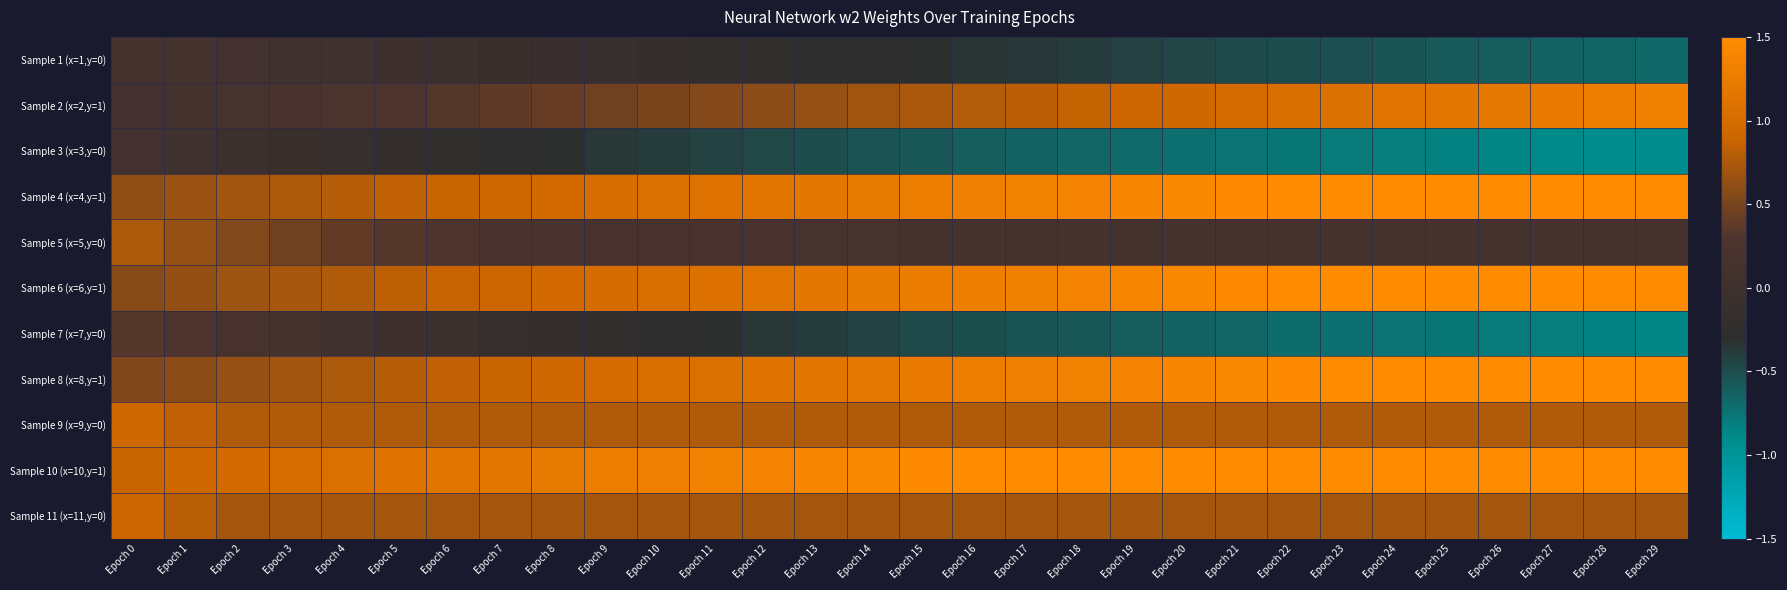

Reading left to right, extract all data points from this chart.

Sample 1 (x=1,y=0): Epoch 0=0.1	Epoch 1=0.1	Epoch 2=0.1	Epoch 3=0.0	Epoch 4=0.0	Epoch 5=-0.0	Epoch 6=-0.1	Epoch 7=-0.1	Epoch 8=-0.1	Epoch 9=-0.1	Epoch 10=-0.2	Epoch 11=-0.2	Epoch 12=-0.2	Epoch 13=-0.3	Epoch 14=-0.3	Epoch 15=-0.3	Epoch 16=-0.3	Epoch 17=-0.4	Epoch 18=-0.4	Epoch 19=-0.4	Epoch 20=-0.4	Epoch 21=-0.5	Epoch 22=-0.5	Epoch 23=-0.5	Epoch 24=-0.6	Epoch 25=-0.6	Epoch 26=-0.6	Epoch 27=-0.6	Epoch 28=-0.6	Epoch 29=-0.7
Sample 2 (x=2,y=1): Epoch 0=0.1	Epoch 1=0.1	Epoch 2=0.2	Epoch 3=0.2	Epoch 4=0.2	Epoch 5=0.3	Epoch 6=0.3	Epoch 7=0.4	Epoch 8=0.4	Epoch 9=0.5	Epoch 10=0.5	Epoch 11=0.6	Epoch 12=0.6	Epoch 13=0.6	Epoch 14=0.7	Epoch 15=0.7	Epoch 16=0.8	Epoch 17=0.8	Epoch 18=0.9	Epoch 19=0.9	Epoch 20=0.9	Epoch 21=1.0	Epoch 22=1.0	Epoch 23=1.1	Epoch 24=1.1	Epoch 25=1.2	Epoch 26=1.2	Epoch 27=1.2	Epoch 28=1.3	Epoch 29=1.3
Sample 3 (x=3,y=0): Epoch 0=0.1	Epoch 1=0.0	Epoch 2=-0.0	Epoch 3=-0.1	Epoch 4=-0.1	Epoch 5=-0.2	Epoch 6=-0.2	Epoch 7=-0.3	Epoch 8=-0.3	Epoch 9=-0.4	Epoch 10=-0.4	Epoch 11=-0.4	Epoch 12=-0.5	Epoch 13=-0.5	Epoch 14=-0.5	Epoch 15=-0.6	Epoch 16=-0.6	Epoch 17=-0.6	Epoch 18=-0.7	Epoch 19=-0.7	Epoch 20=-0.7	Epoch 21=-0.7	Epoch 22=-0.8	Epoch 23=-0.8	Epoch 24=-0.8	Epoch 25=-0.8	Epoch 26=-0.9	Epoch 27=-0.9	Epoch 28=-0.9	Epoch 29=-0.9
Sample 4 (x=4,y=1): Epoch 0=0.6	Epoch 1=0.7	Epoch 2=0.7	Epoch 3=0.7	Epoch 4=0.8	Epoch 5=0.8	Epoch 6=0.9	Epoch 7=0.9	Epoch 8=1.0	Epoch 9=1.0	Epoch 10=1.1	Epoch 11=1.1	Epoch 12=1.1	Epoch 13=1.2	Epoch 14=1.2	Epoch 15=1.3	Epoch 16=1.3	Epoch 17=1.3	Epoch 18=1.4	Epoch 19=1.4	Epoch 20=1.4	Epoch 21=1.5	Epoch 22=1.5	Epoch 23=1.5	Epoch 24=1.6	Epoch 25=1.6	Epoch 26=1.6	Epoch 27=1.7	Epoch 28=1.7	Epoch 29=1.7
Sample 5 (x=5,y=0): Epoch 0=0.7	Epoch 1=0.6	Epoch 2=0.5	Epoch 3=0.5	Epoch 4=0.4	Epoch 5=0.3	Epoch 6=0.3	Epoch 7=0.2	Epoch 8=0.2	Epoch 9=0.2	Epoch 10=0.2	Epoch 11=0.2	Epoch 12=0.2	Epoch 13=0.2	Epoch 14=0.2	Epoch 15=0.2	Epoch 16=0.1	Epoch 17=0.1	Epoch 18=0.1	Epoch 19=0.1	Epoch 20=0.1	Epoch 21=0.1	Epoch 22=0.1	Epoch 23=0.1	Epoch 24=0.1	Epoch 25=0.1	Epoch 26=0.1	Epoch 27=0.1	Epoch 28=0.1	Epoch 29=0.1
Sample 6 (x=6,y=1): Epoch 0=0.6	Epoch 1=0.6	Epoch 2=0.7	Epoch 3=0.7	Epoch 4=0.8	Epoch 5=0.8	Epoch 6=0.9	Epoch 7=0.9	Epoch 8=1.0	Epoch 9=1.0	Epoch 10=1.0	Epoch 11=1.1	Epoch 12=1.1	Epoch 13=1.2	Epoch 14=1.2	Epoch 15=1.2	Epoch 16=1.3	Epoch 17=1.3	Epoch 18=1.4	Epoch 19=1.4	Epoch 20=1.4	Epoch 21=1.5	Epoch 22=1.5	Epoch 23=1.5	Epoch 24=1.6	Epoch 25=1.6	Epoch 26=1.6	Epoch 27=1.6	Epoch 28=1.7	Epoch 29=1.7
Sample 7 (x=7,y=0): Epoch 0=0.3	Epoch 1=0.3	Epoch 2=0.2	Epoch 3=0.1	Epoch 4=0.1	Epoch 5=-0.0	Epoch 6=-0.1	Epoch 7=-0.1	Epoch 8=-0.2	Epoch 9=-0.2	Epoch 10=-0.3	Epoch 11=-0.3	Epoch 12=-0.4	Epoch 13=-0.4	Epoch 14=-0.4	Epoch 15=-0.5	Epoch 16=-0.5	Epoch 17=-0.5	Epoch 18=-0.6	Epoch 19=-0.6	Epoch 20=-0.6	Epoch 21=-0.7	Epoch 22=-0.7	Epoch 23=-0.7	Epoch 24=-0.7	Epoch 25=-0.8	Epoch 26=-0.8	Epoch 27=-0.8	Epoch 28=-0.8	Epoch 29=-0.9
Sample 8 (x=8,y=1): Epoch 0=0.5	Epoch 1=0.6	Epoch 2=0.6	Epoch 3=0.7	Epoch 4=0.7	Epoch 5=0.8	Epoch 6=0.8	Epoch 7=0.9	Epoch 8=0.9	Epoch 9=1.0	Epoch 10=1.0	Epoch 11=1.1	Epoch 12=1.1	Epoch 13=1.1	Epoch 14=1.2	Epoch 15=1.2	Epoch 16=1.3	Epoch 17=1.3	Epoch 18=1.3	Epoch 19=1.4	Epoch 20=1.4	Epoch 21=1.4	Epoch 22=1.5	Epoch 23=1.5	Epoch 24=1.5	Epoch 25=1.6	Epoch 26=1.6	Epoch 27=1.6	Epoch 28=1.6	Epoch 29=1.7
Sample 9 (x=9,y=0): Epoch 0=0.9	Epoch 1=0.8	Epoch 2=0.8	Epoch 3=0.8	Epoch 4=0.8	Epoch 5=0.8	Epoch 6=0.8	Epoch 7=0.8	Epoch 8=0.8	Epoch 9=0.8	Epoch 10=0.8	Epoch 11=0.8	Epoch 12=0.8	Epoch 13=0.8	Epoch 14=0.8	Epoch 15=0.8	Epoch 16=0.8	Epoch 17=0.8	Epoch 18=0.8	Epoch 19=0.8	Epoch 20=0.8	Epoch 21=0.8	Epoch 22=0.8	Epoch 23=0.8	Epoch 24=0.8	Epoch 25=0.8	Epoch 26=0.8	Epoch 27=0.8	Epoch 28=0.8	Epoch 29=0.8
Sample 10 (x=10,y=1): Epoch 0=0.9	Epoch 1=0.9	Epoch 2=1.0	Epoch 3=1.0	Epoch 4=1.1	Epoch 5=1.1	Epoch 6=1.1	Epoch 7=1.2	Epoch 8=1.2	Epoch 9=1.3	Epoch 10=1.3	Epoch 11=1.3	Epoch 12=1.4	Epoch 13=1.4	Epoch 14=1.4	Epoch 15=1.5	Epoch 16=1.5	Epoch 17=1.5	Epoch 18=1.6	Epoch 19=1.6	Epoch 20=1.6	Epoch 21=1.7	Epoch 22=1.7	Epoch 23=1.7	Epoch 24=1.7	Epoch 25=1.8	Epoch 26=1.8	Epoch 27=1.8	Epoch 28=1.8	Epoch 29=1.9
Sample 11 (x=11,y=0): Epoch 0=0.9	Epoch 1=0.8	Epoch 2=0.7	Epoch 3=0.7	Epoch 4=0.7	Epoch 5=0.7	Epoch 6=0.7	Epoch 7=0.7	Epoch 8=0.7	Epoch 9=0.7	Epoch 10=0.7	Epoch 11=0.7	Epoch 12=0.7	Epoch 13=0.7	Epoch 14=0.7	Epoch 15=0.7	Epoch 16=0.7	Epoch 17=0.7	Epoch 18=0.7	Epoch 19=0.7	Epoch 20=0.7	Epoch 21=0.7	Epoch 22=0.7	Epoch 23=0.7	Epoch 24=0.7	Epoch 25=0.7	Epoch 26=0.7	Epoch 27=0.7	Epoch 28=0.7	Epoch 29=0.7